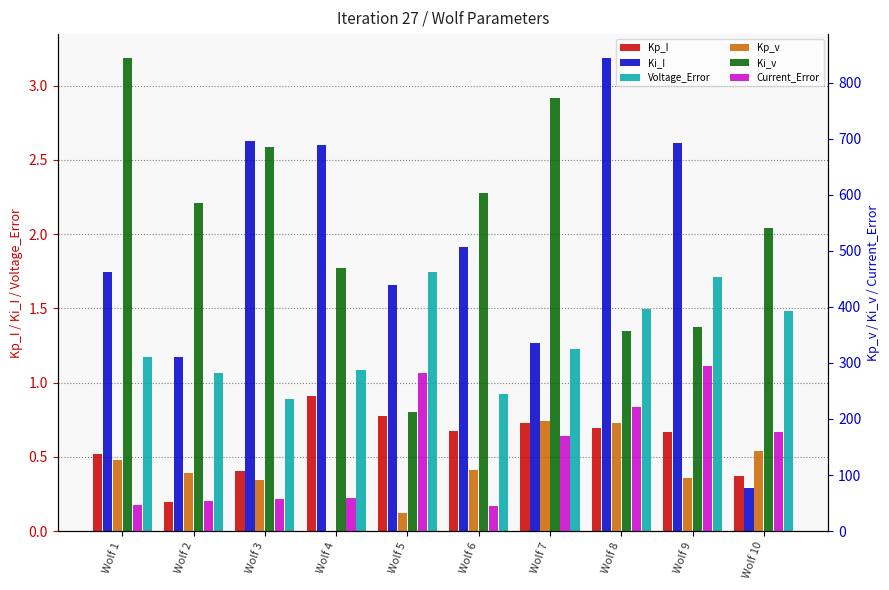

What value does the Ki_I series have at Wolf 7?

1.3